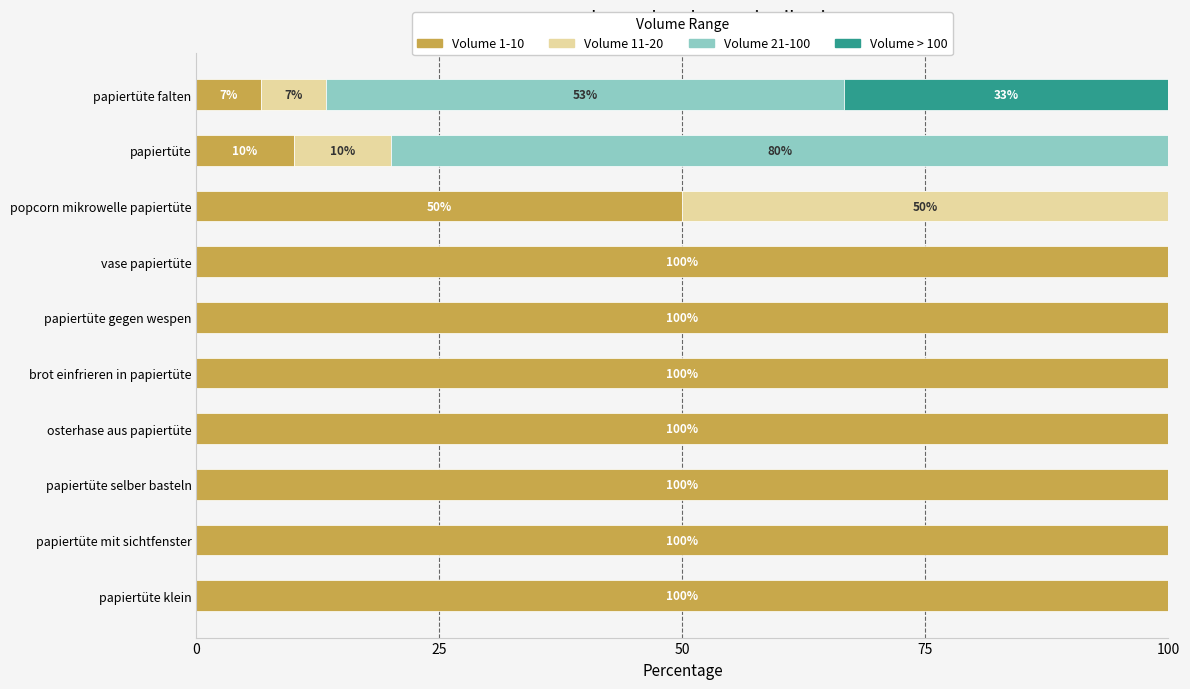

What is the total value across all series at vase papiertüte?

100.0